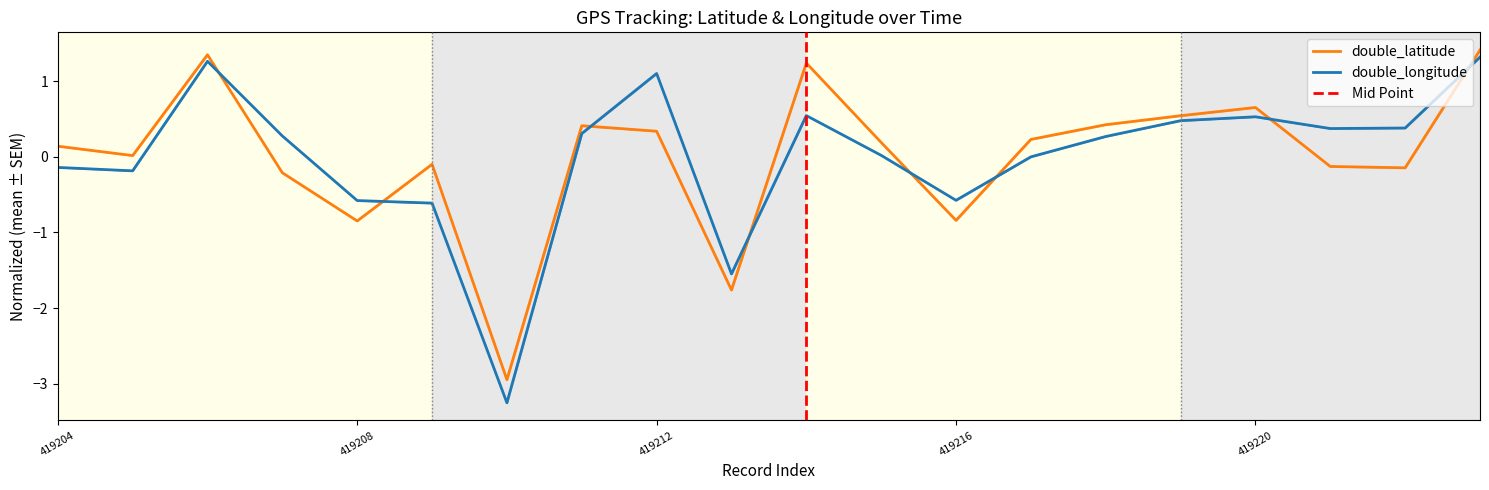

True or false: double_longitude has more than 0 points higher than both neighbors.

True